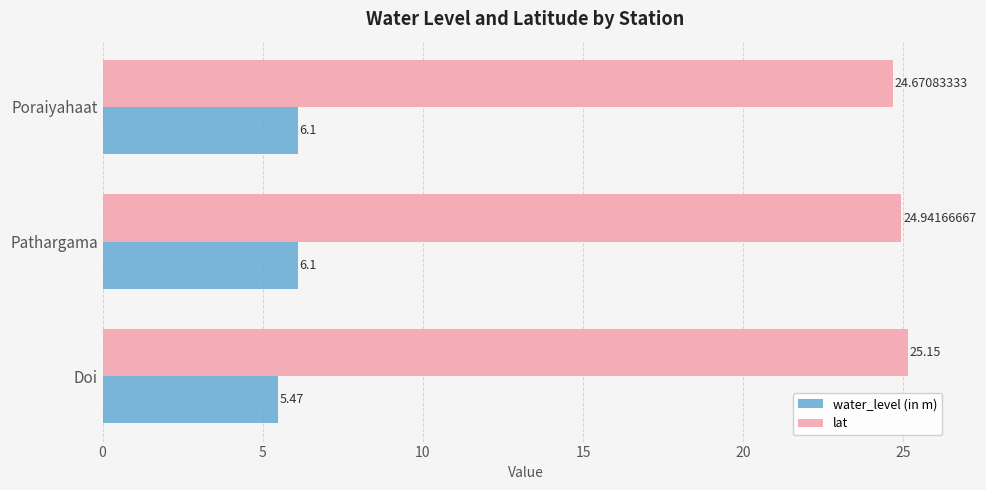

List the series in order of their overall mean, lowest first.

water_level (in m), lat